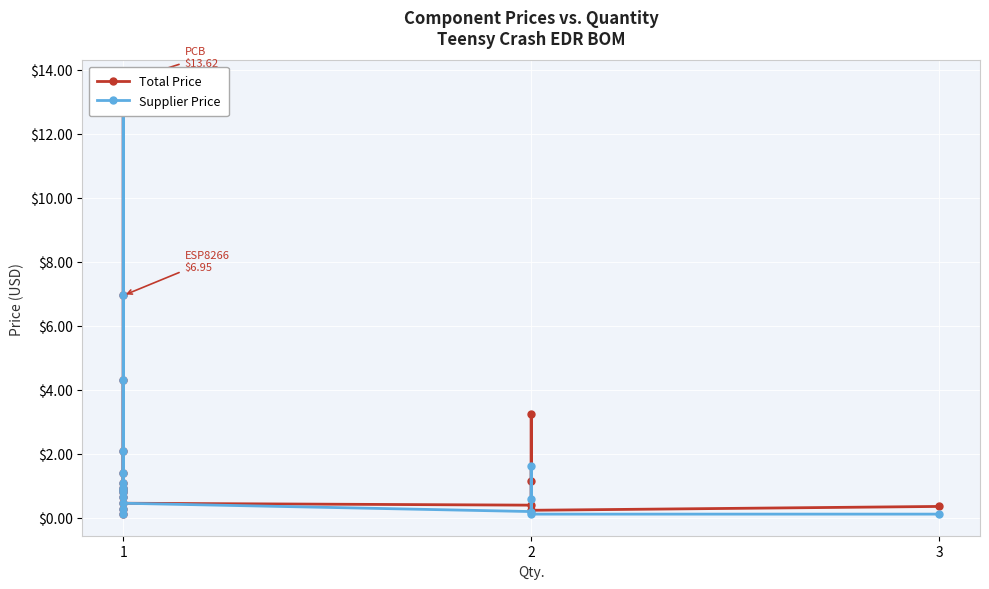

True or false: Supplier Price has more than 0 points higher than both neighbors.

True